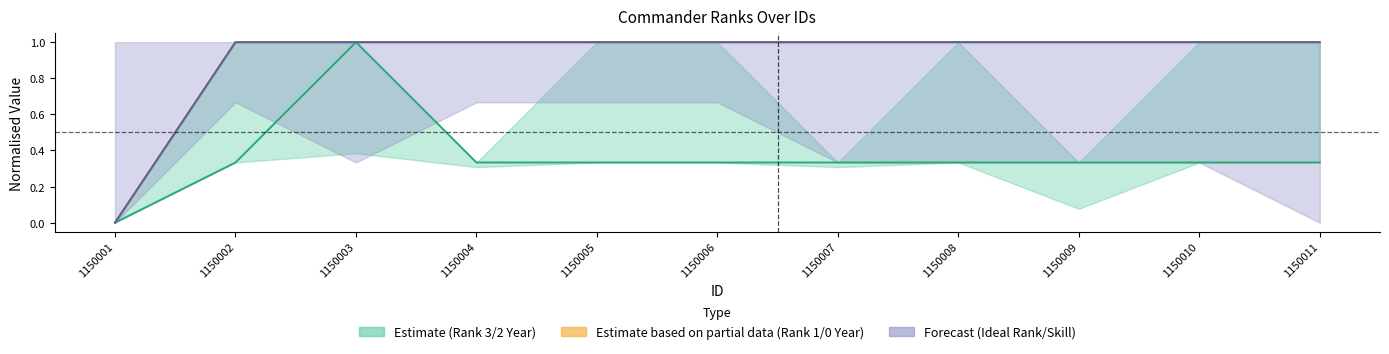

What is the difference between the highest and lowest values at 1150009?

0.7